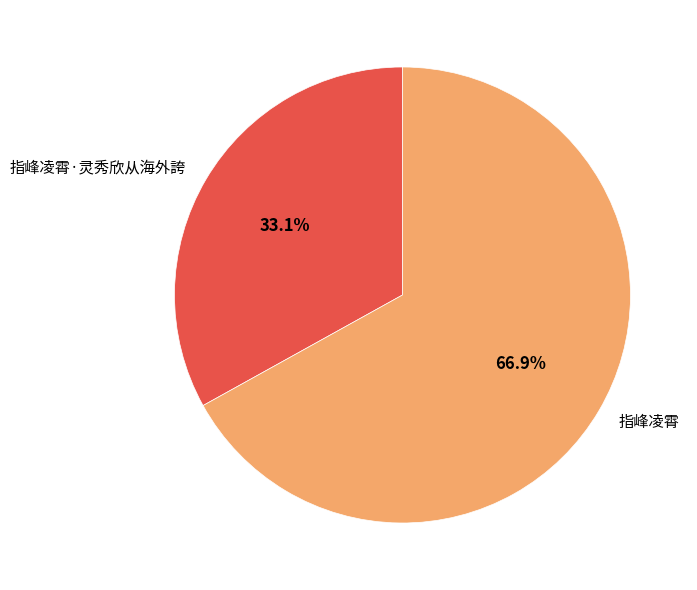

Is there any slice that represents more than half of the pie?

Yes